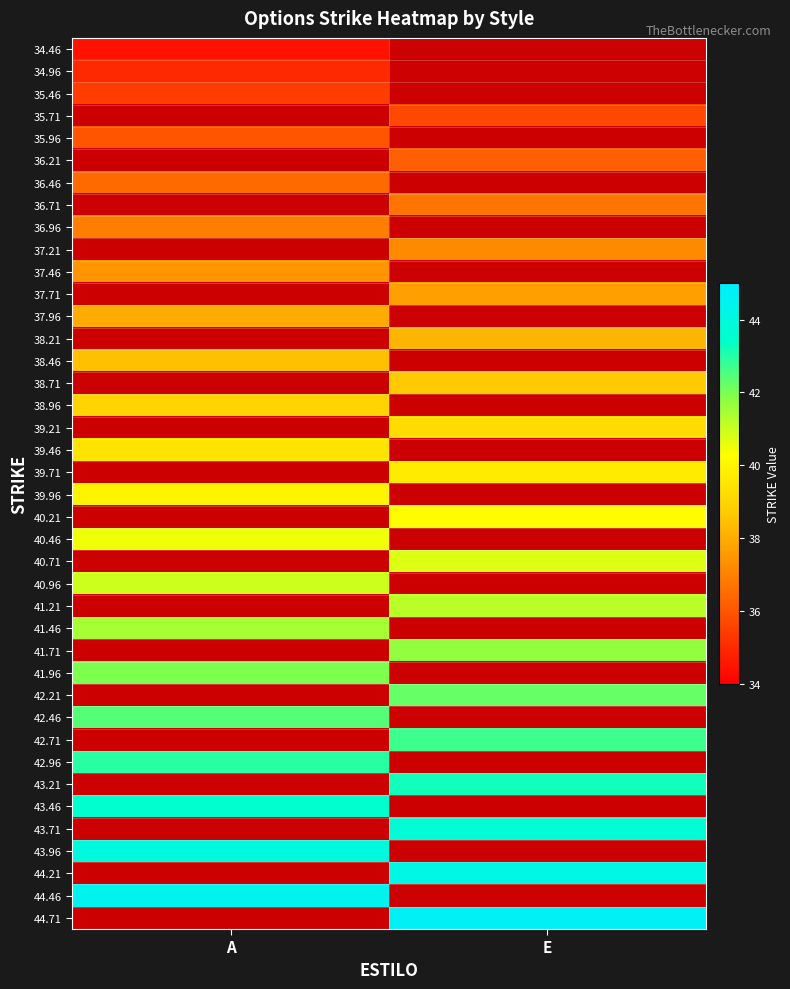

Rank the categories by 38.21 value from highest to lowest.

A, E